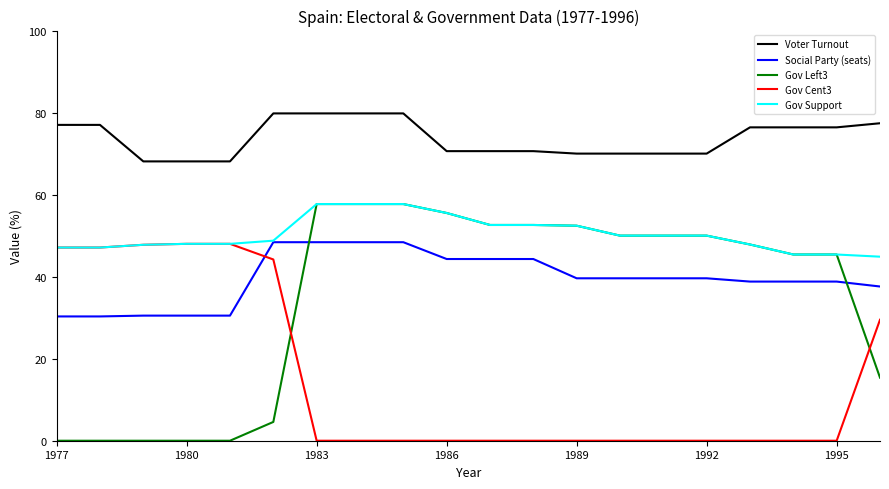

Which series has the widest spread of values?

Gov Left3